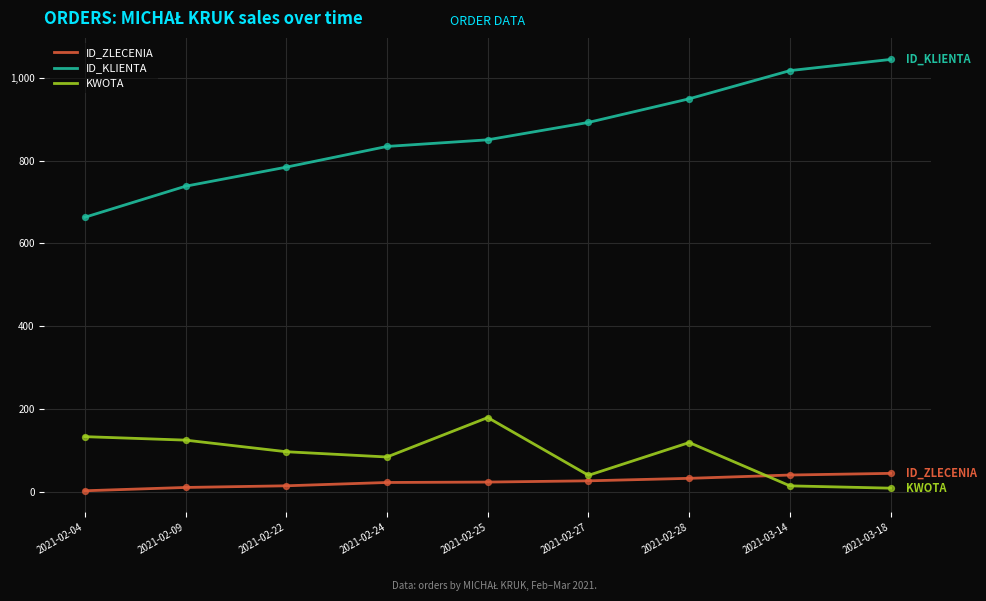

What are all the series names shown in the legend?

ID_ZLECENIA, ID_KLIENTA, KWOTA